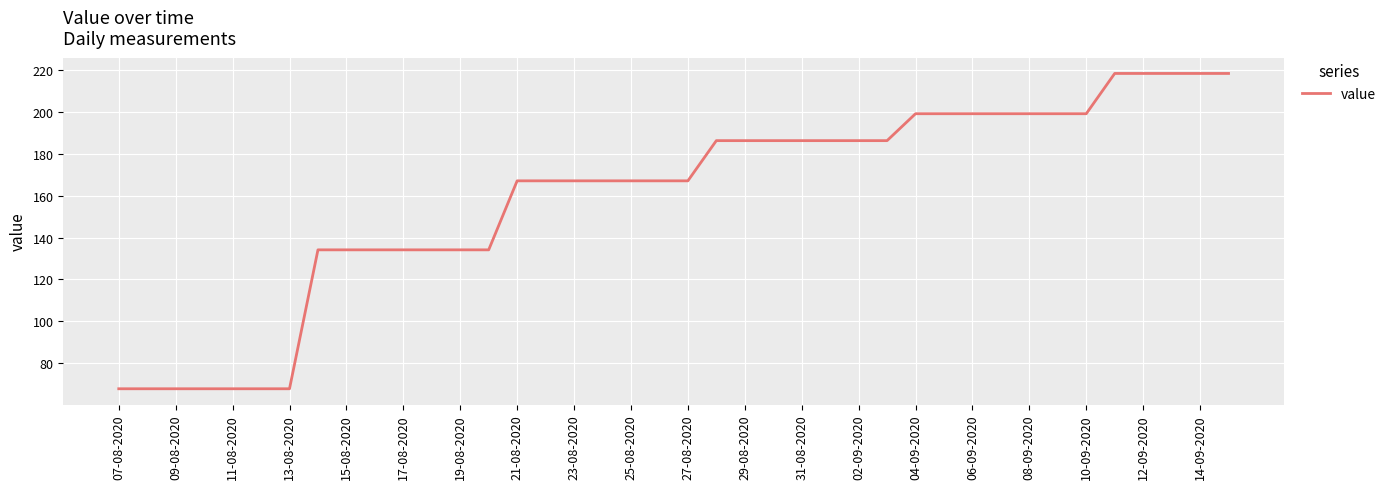

What is the minimum value shown in the chart?

67.6